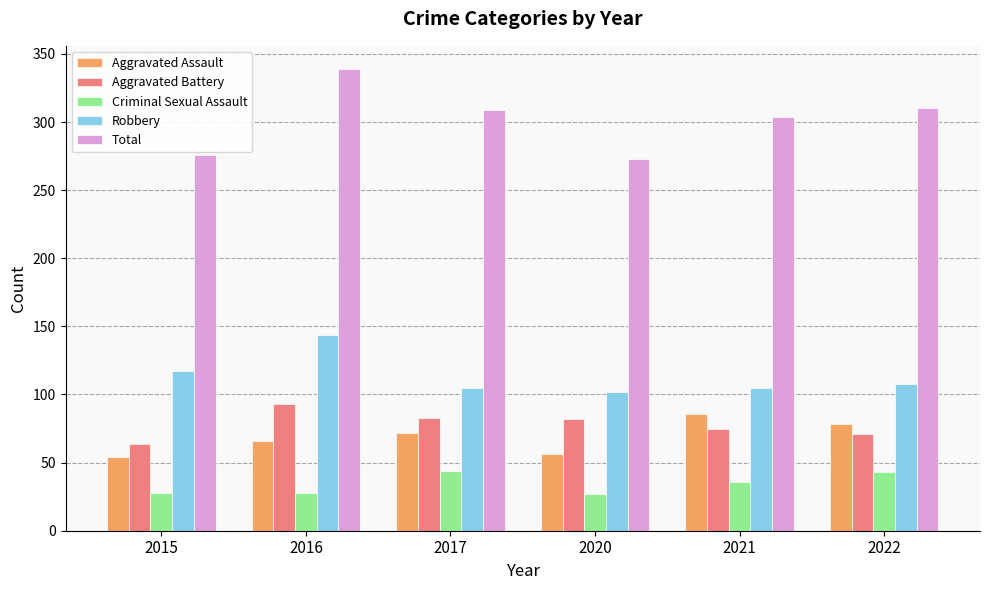

Is it true that Total equals 411 at 2015?

False